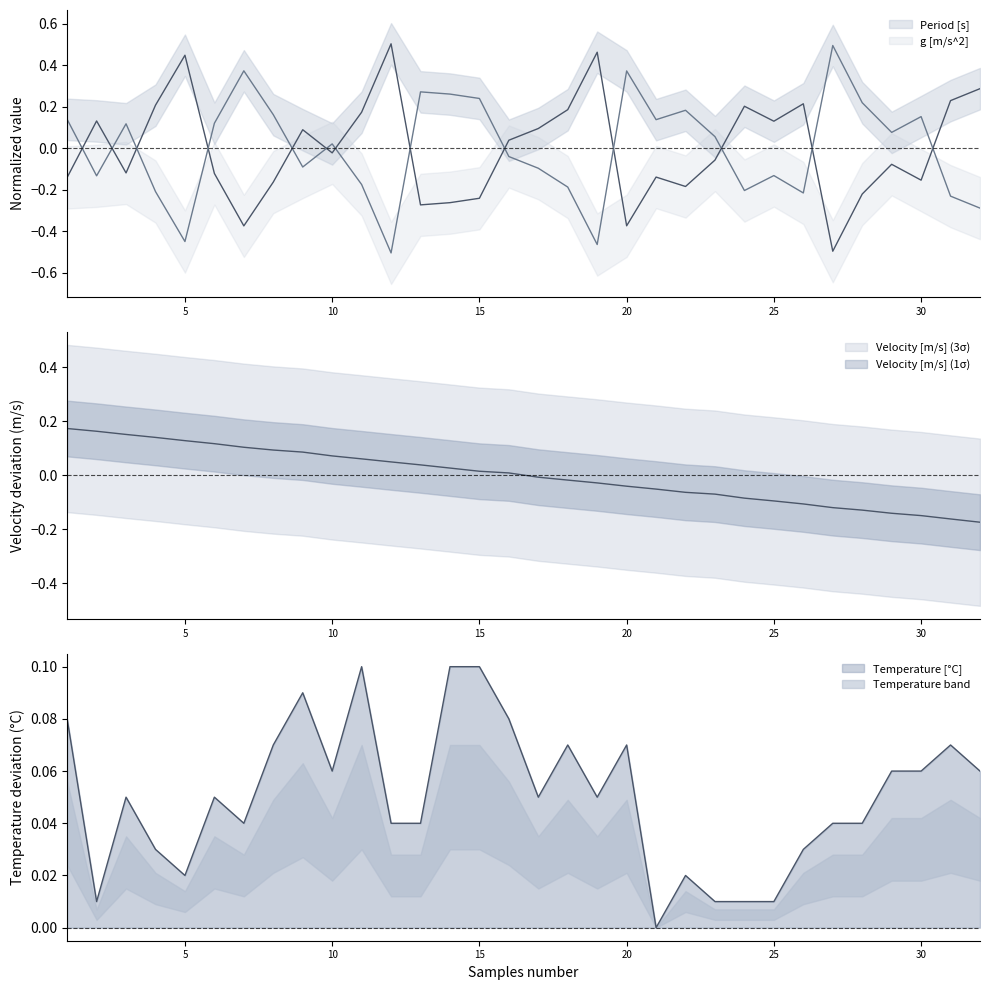

How many distinct data groups are displayed?

4